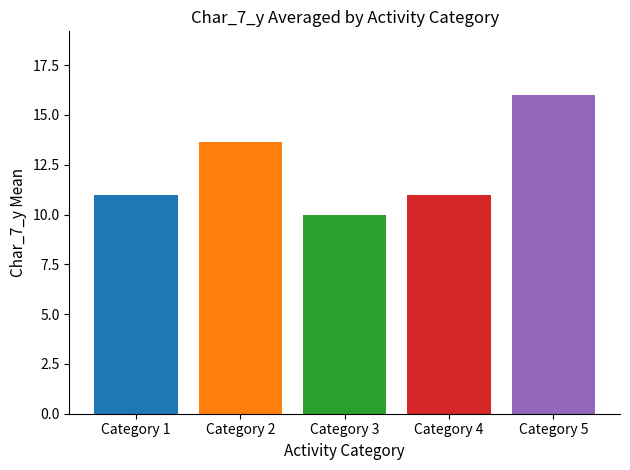

What is the minimum value shown in the chart?

10.0